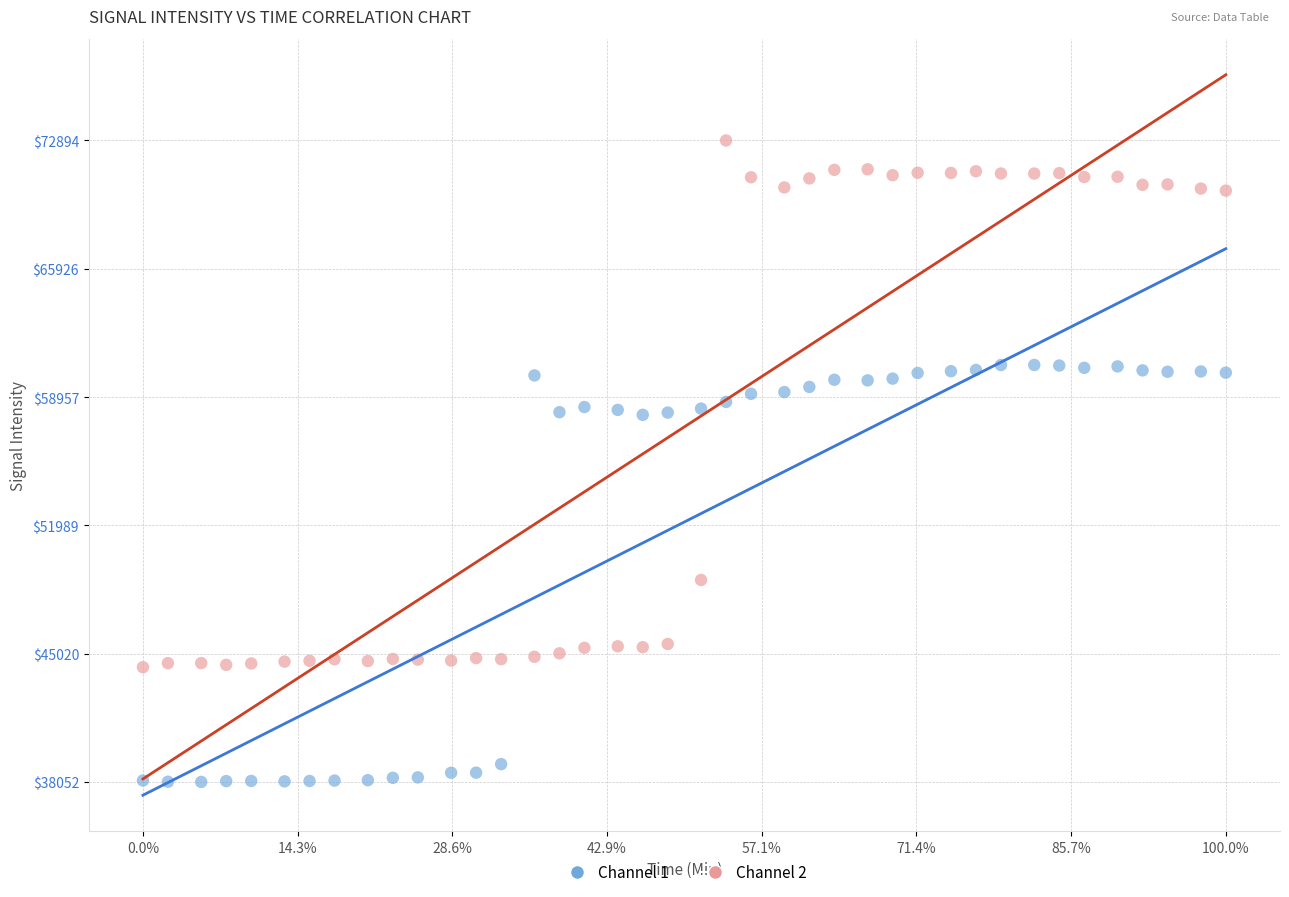

Which series has the widest spread of Y values?

Channel 2